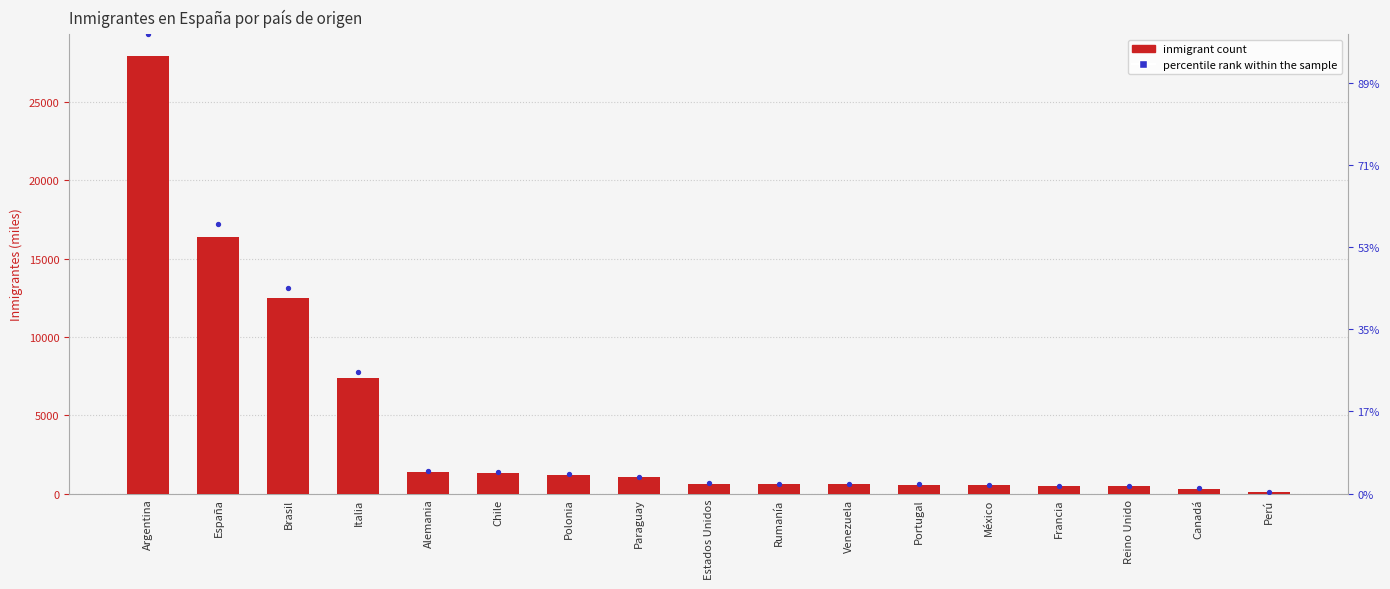

Is the value of In Migrant Es at Reino Unido greater than the value of percentile rank within the sample at Argentina?

No